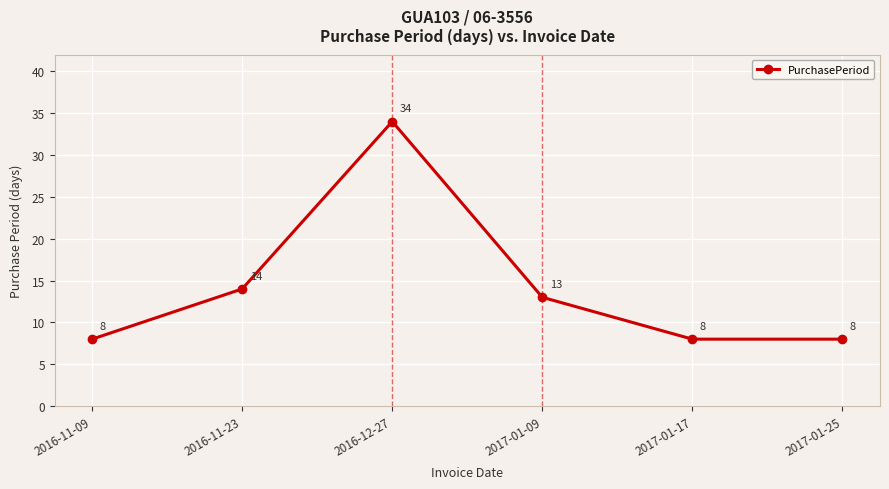

What is the greatest value displayed?

34